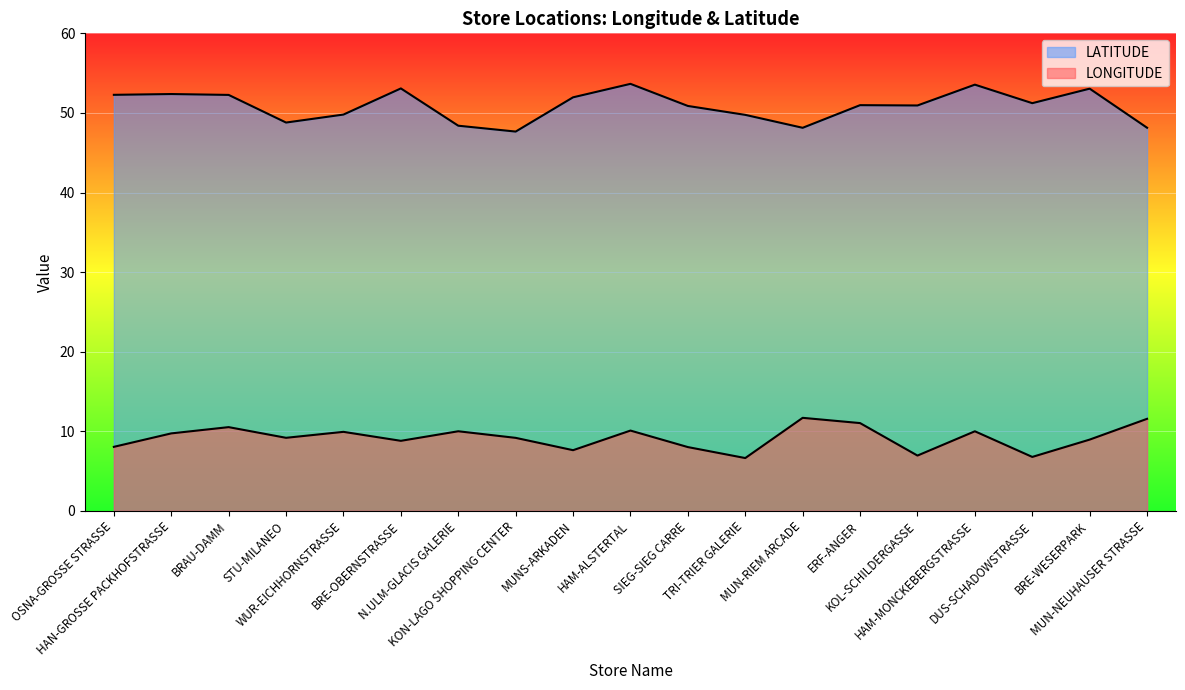

Rank the series at ERF-ANGER from lowest to highest value.

LONGITUDE, LATITUDE